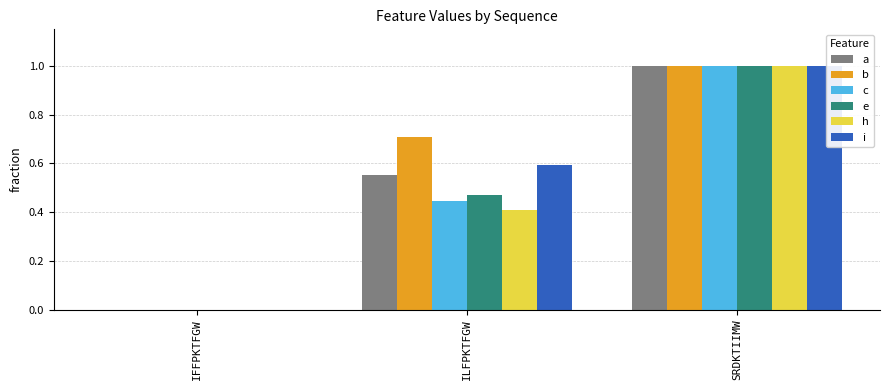

What is the approximate value of b at ILFPKTFGW?

0.7